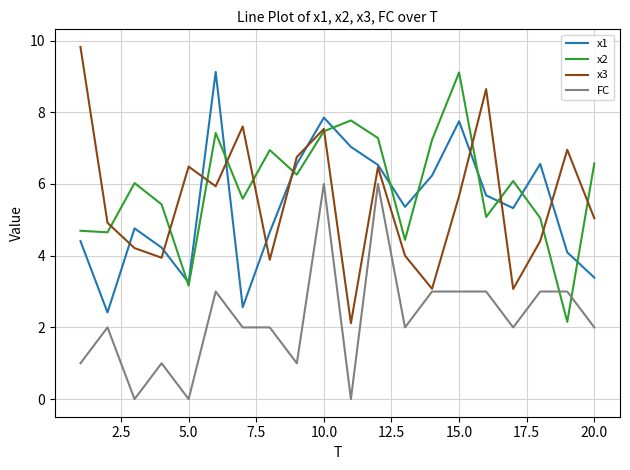

What is the minimum value for x1?

2.4